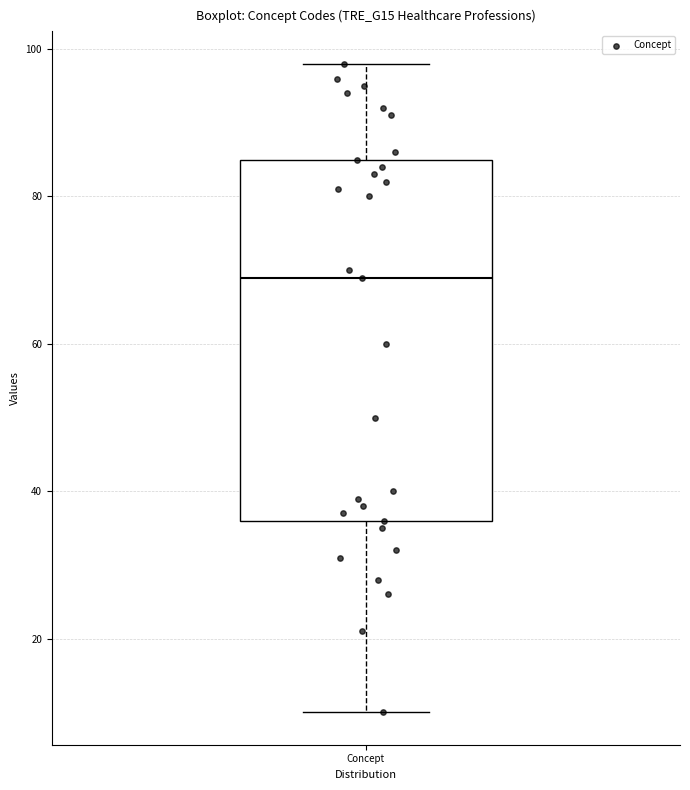

Transcribe this box plot: give where the median line is, the range the box spans, and where the two whiskers end, as read against the y-axis. The values are not printed on the chart, so give them approximately, as read against the axis.

median 70, box 36 to 86, whiskers 10 to 98